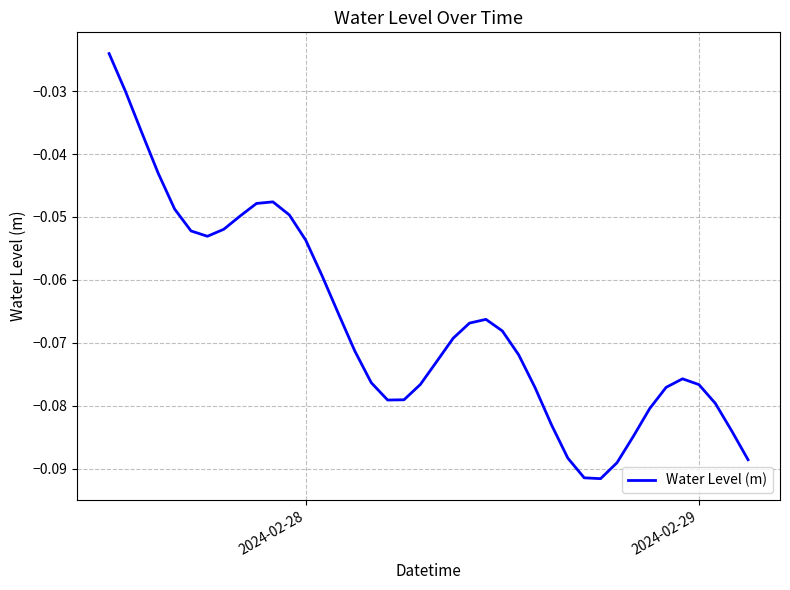

How many points are higher than both their immediate neighbors (excluding endpoints)?

3